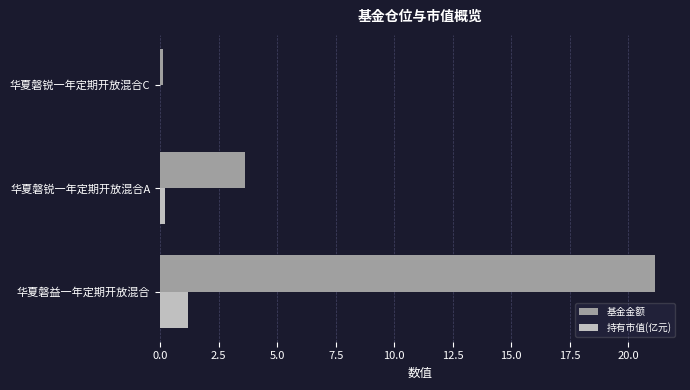

The value of 基金金额 at 华夏磐益一年定期开放混合 is 21.2. True or false?

True